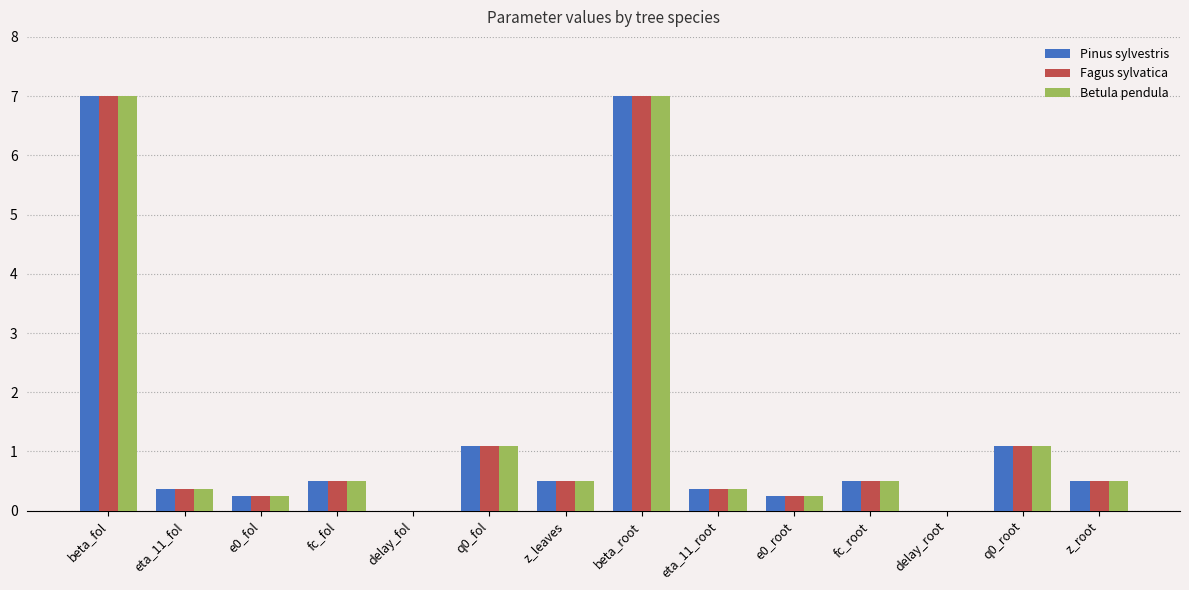

What is the sum of the Fagus sylvatica values at delay_root and eta_11_fol?

0.4